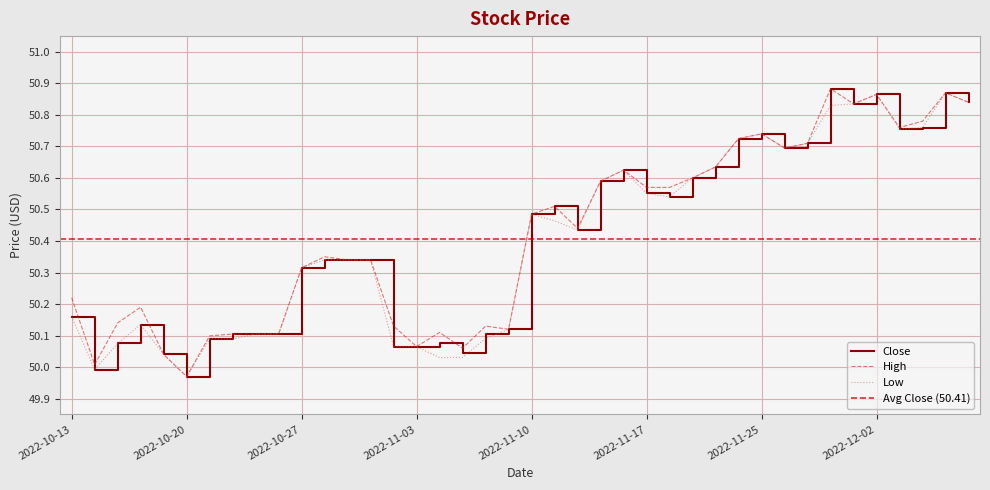

Which category has the highest value across all series?

2022-11-30